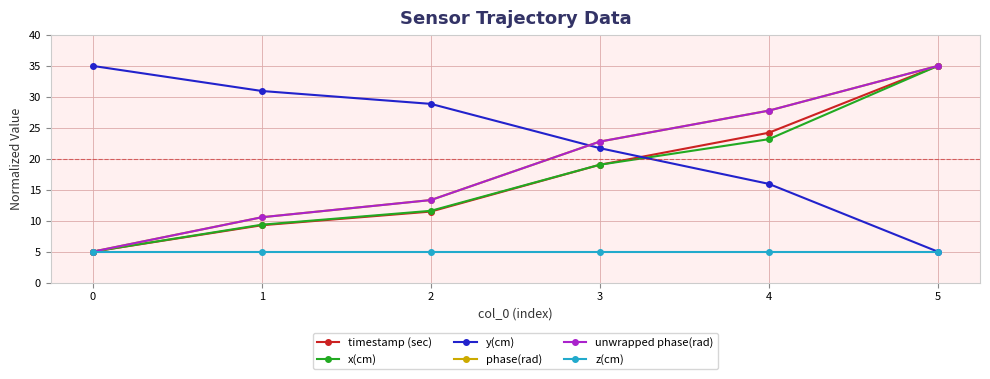

At which label is x(cm) closest to 20?

3